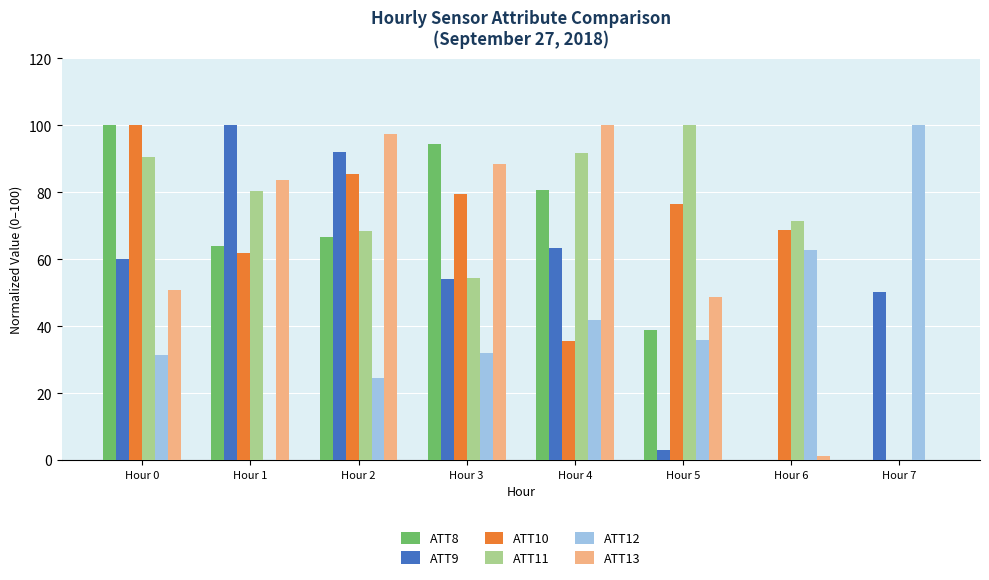

Is the value of ATT9 at Hour 7 greater than the value of ATT10 at Hour 5?

No